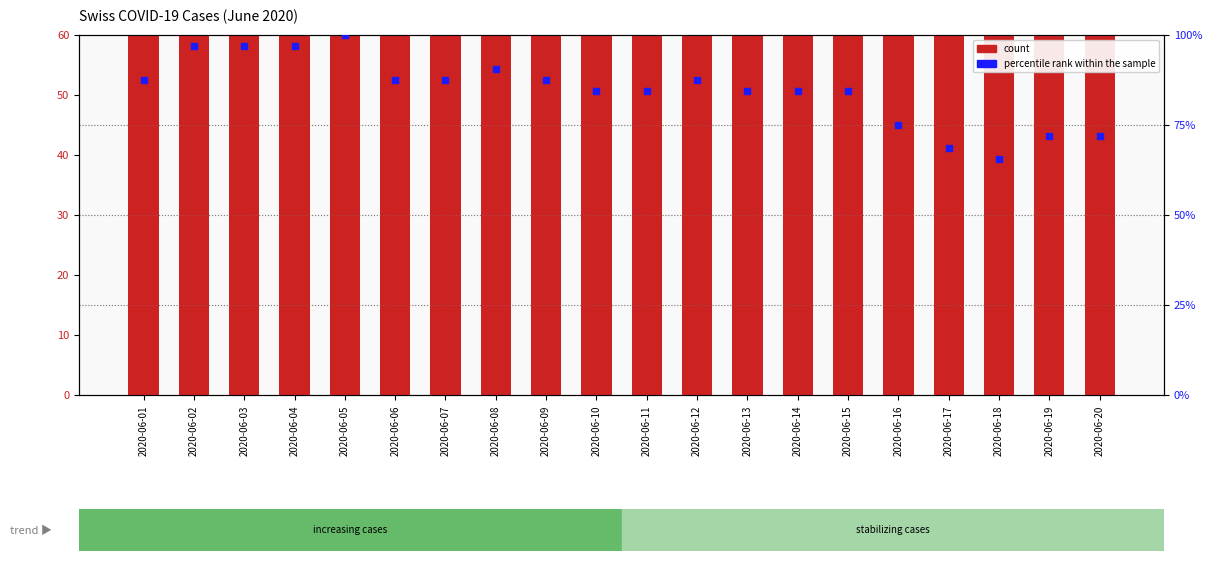

Which series has the largest total across all categories?

count